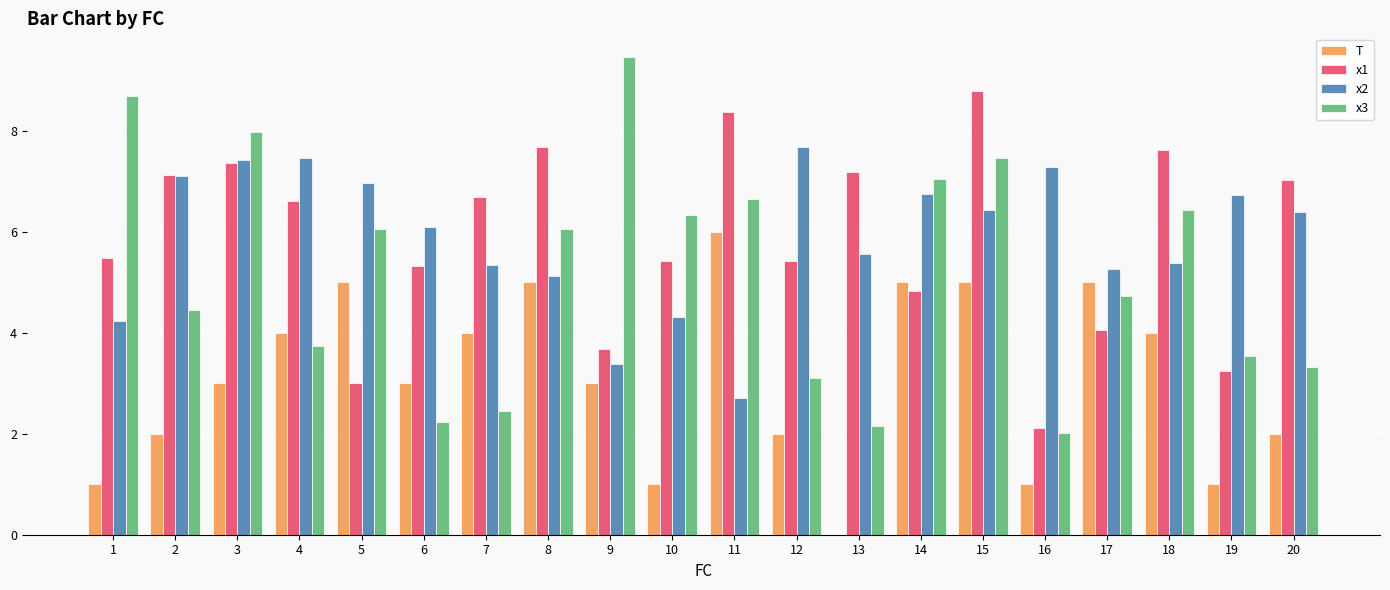

What is the sum of the x1 values at 1 and 20?

12.5